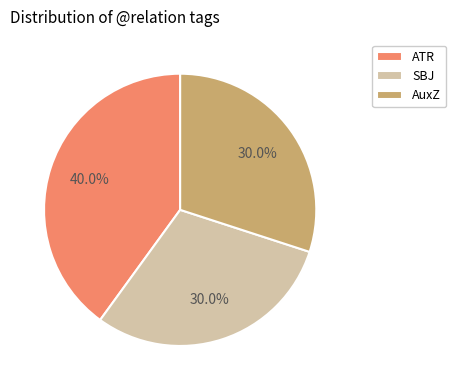

What is the ratio of the value at SBJ to the value at AuxZ?

1.0